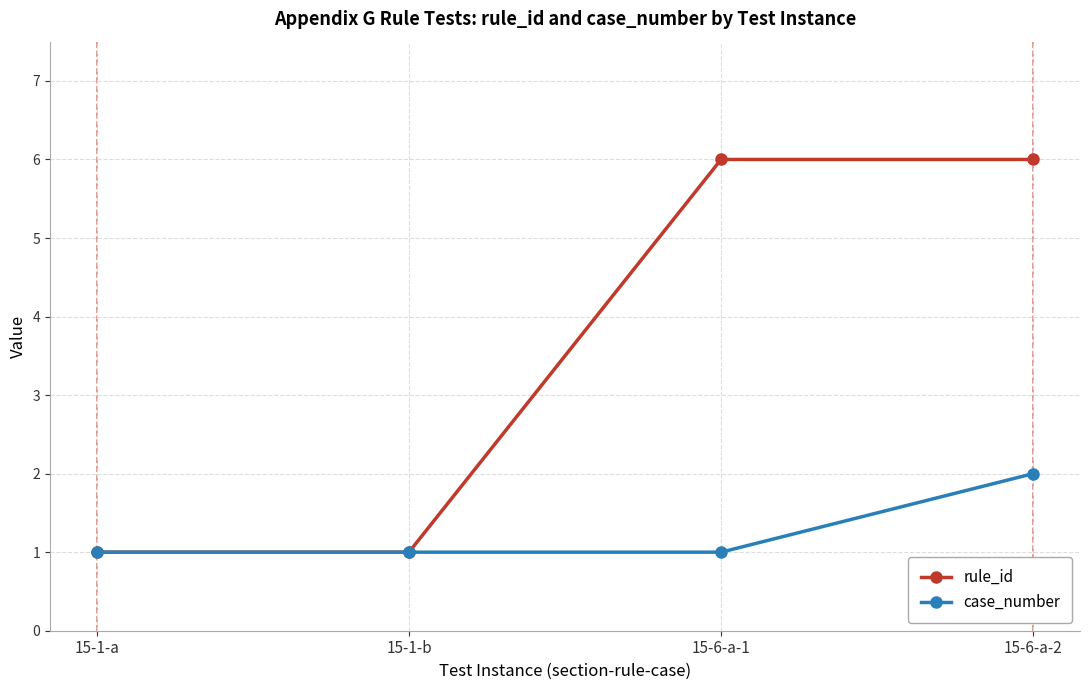

What is the difference between the rule_id values at 15-1-b and 15-6-a-2?

5